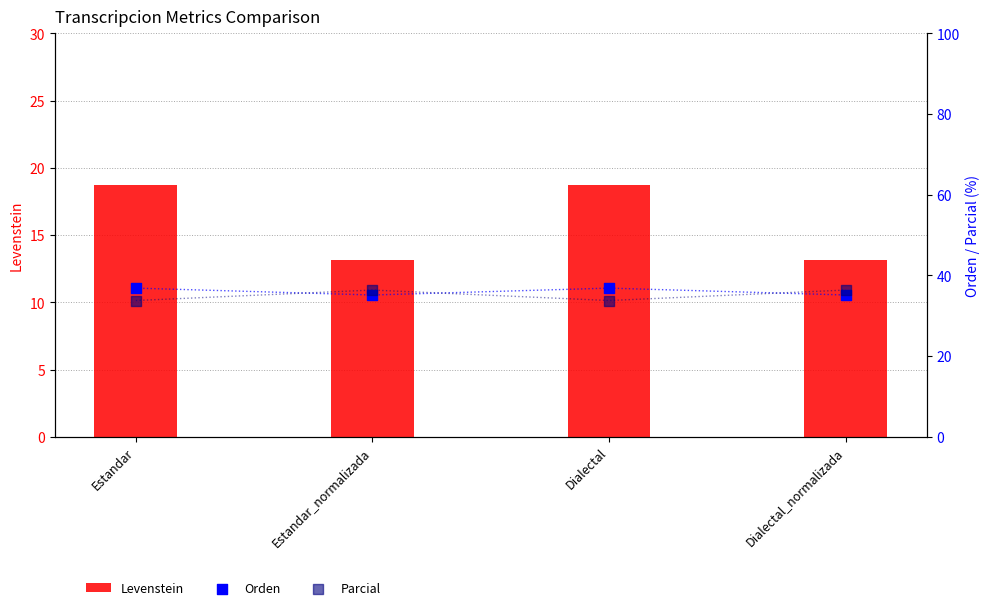

Is the value of Orden at Dialectal_normalizada greater than the value of Parcial at Estandar_normalizada?

No